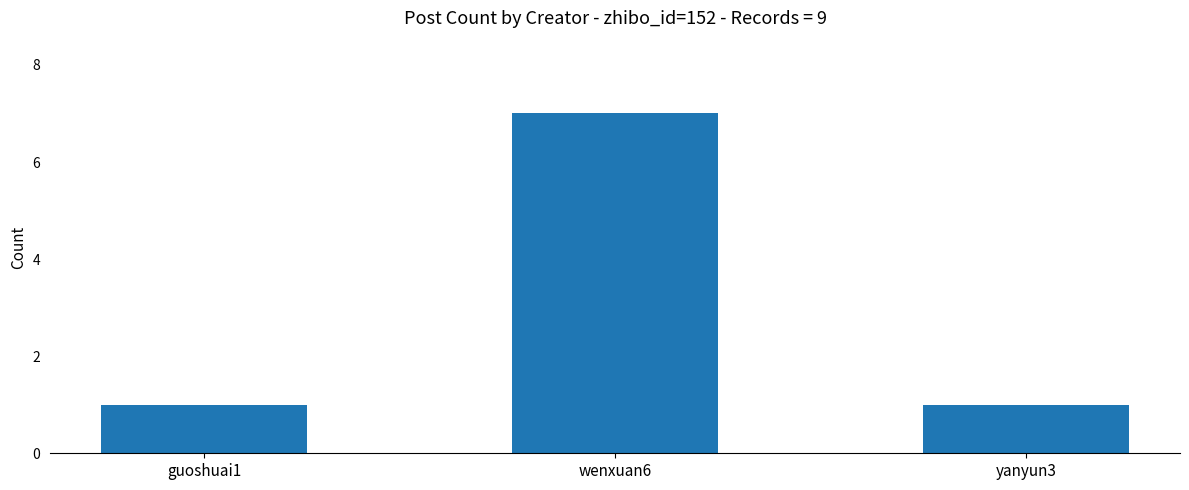

Reading left to right, what are all the values shown in this chart?

guoshuai1=1	wenxuan6=7	yanyun3=1